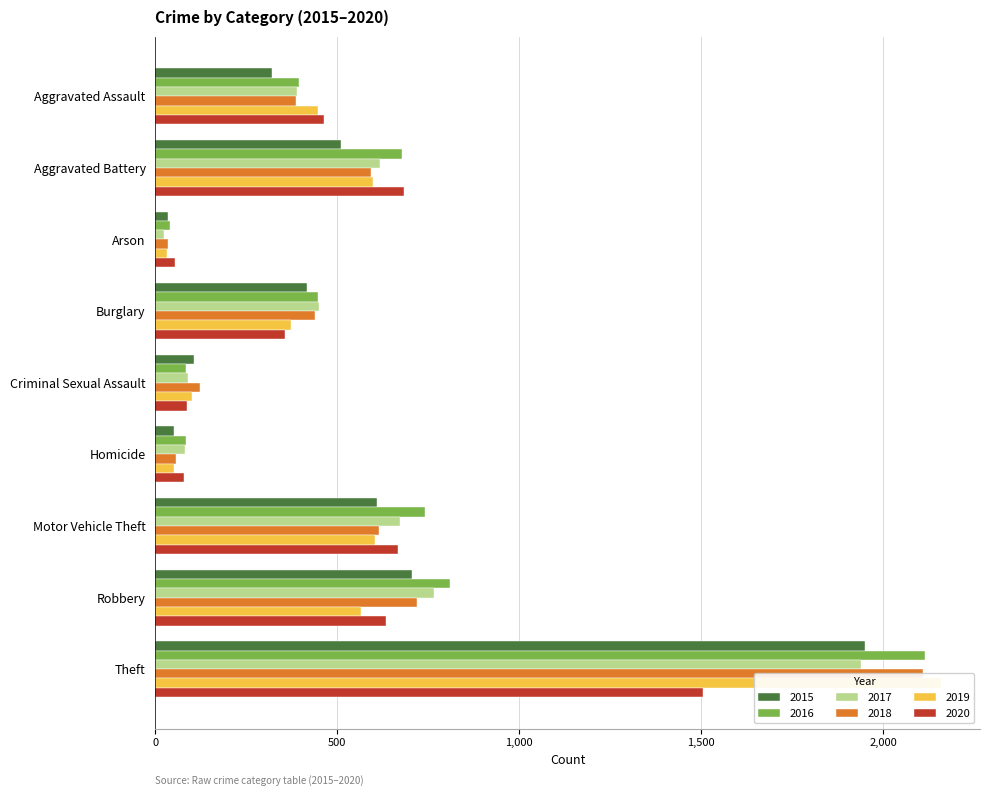

What value does the 2015 series have at Criminal Sexual Assault, to the nearest 100?

100